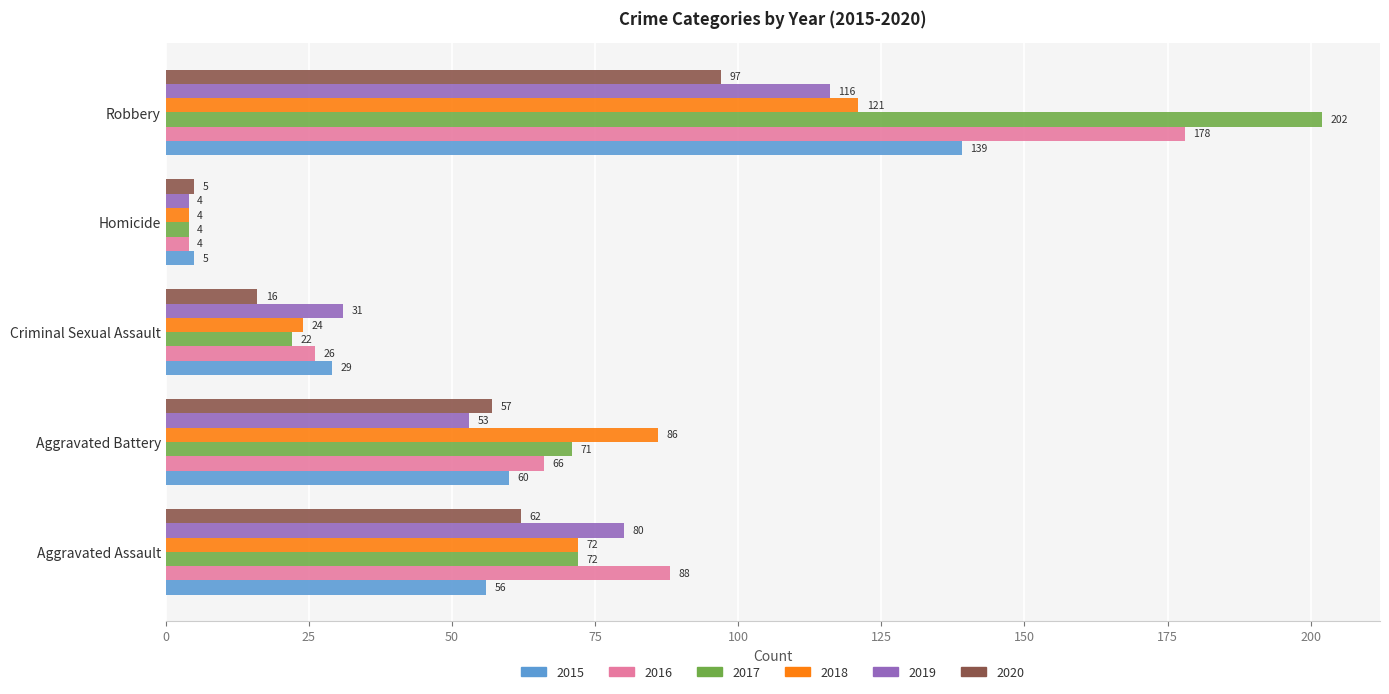

Count the 2016 values in the range 26 to 88.

3